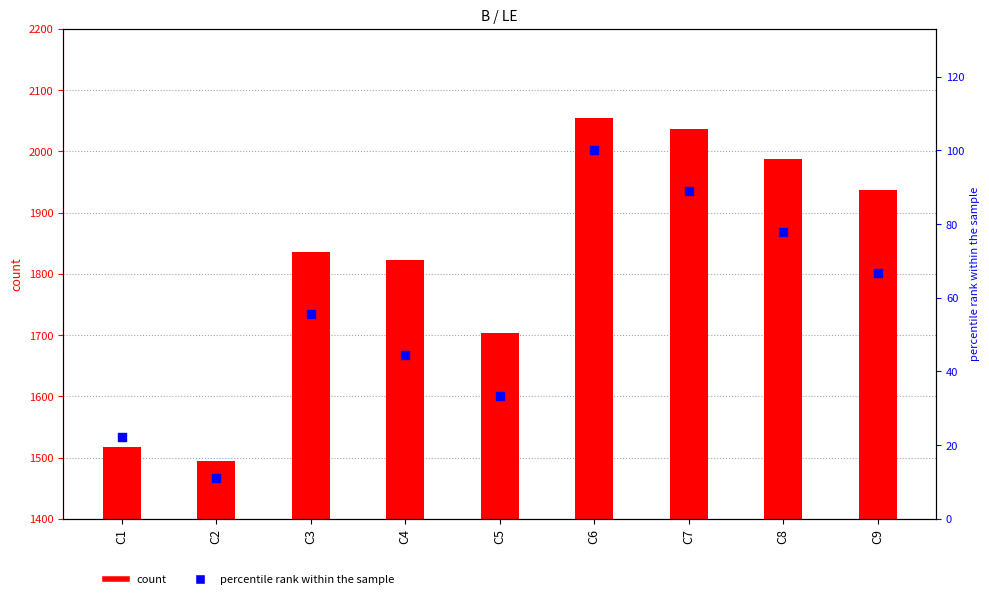

Which series reaches the minimum Y coordinate?

percentile rank within the sample